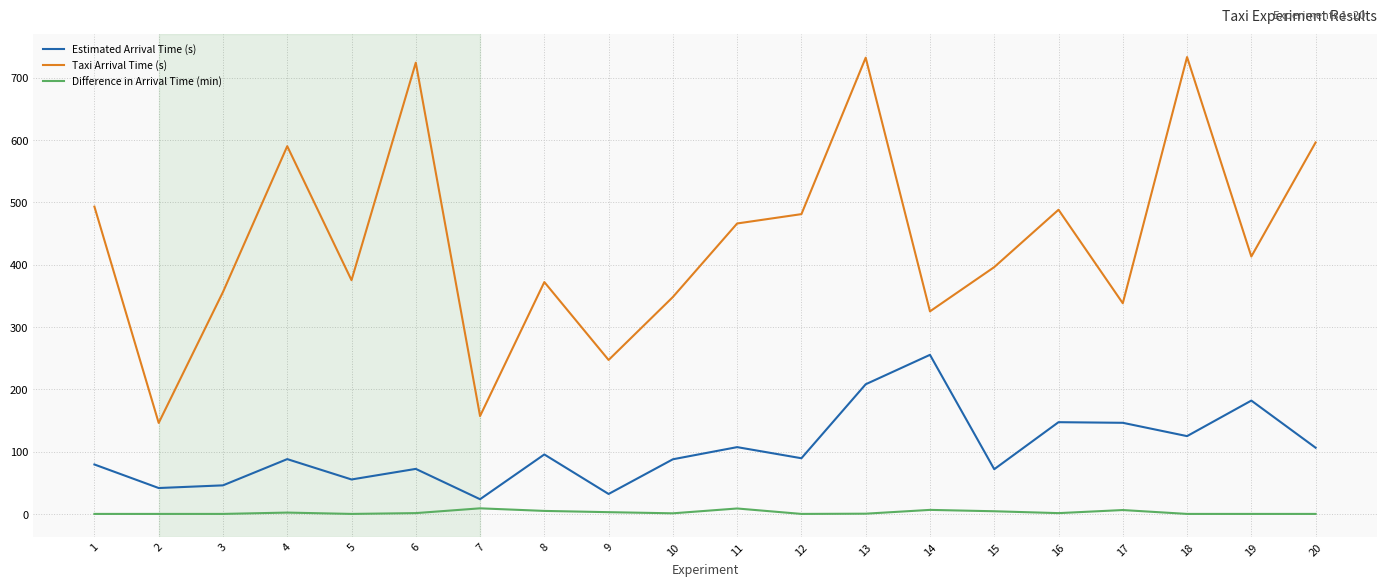

True or false: Difference in Arrival Time (min) and Taxi Arrival Time (s) cross at least once.

False